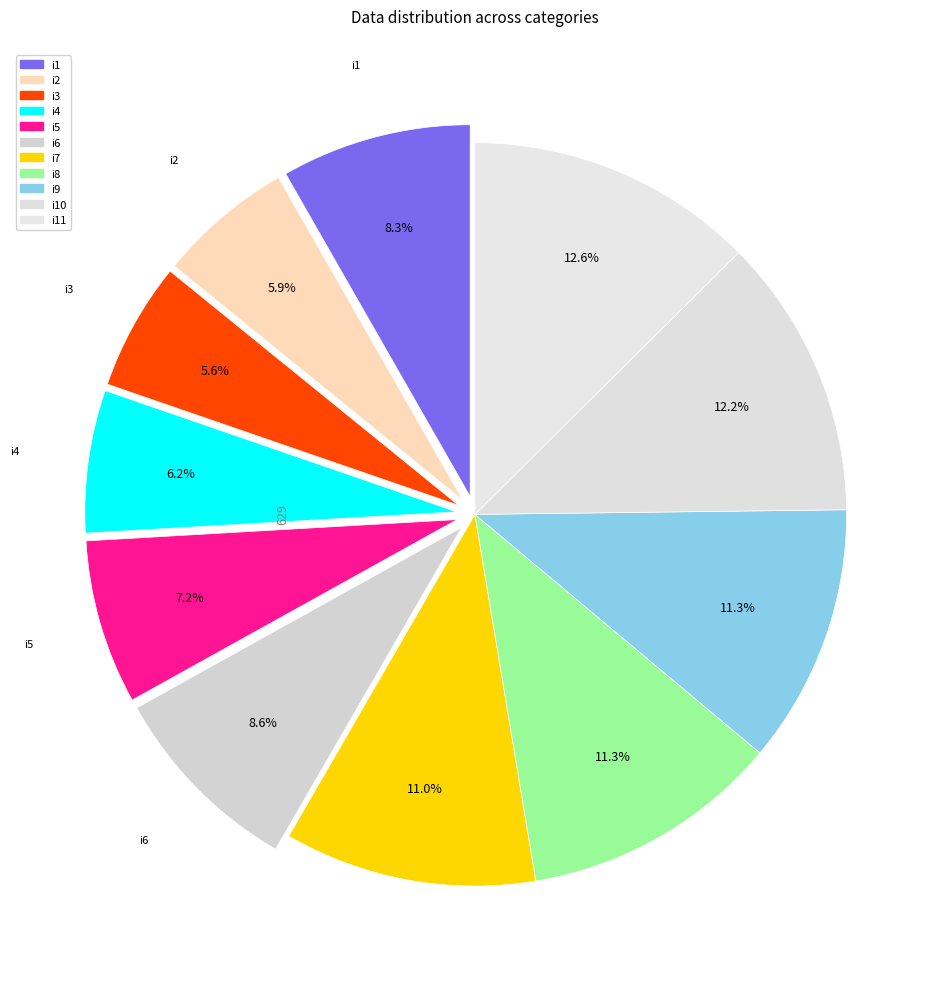

Rank the categories by value from lowest to highest.

i3, i2, i4, i5, i1, i6, i7, i8, i9, i10, i11